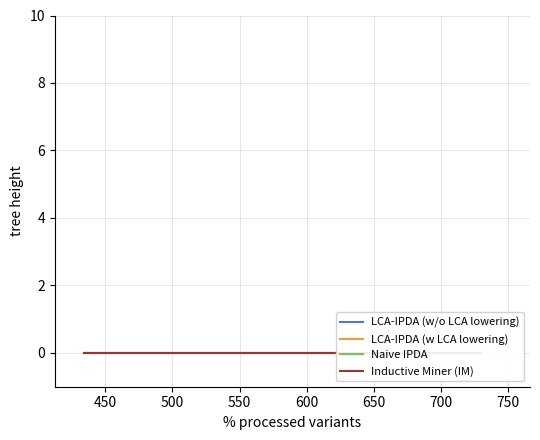

Count the number of data series in this chart.

4